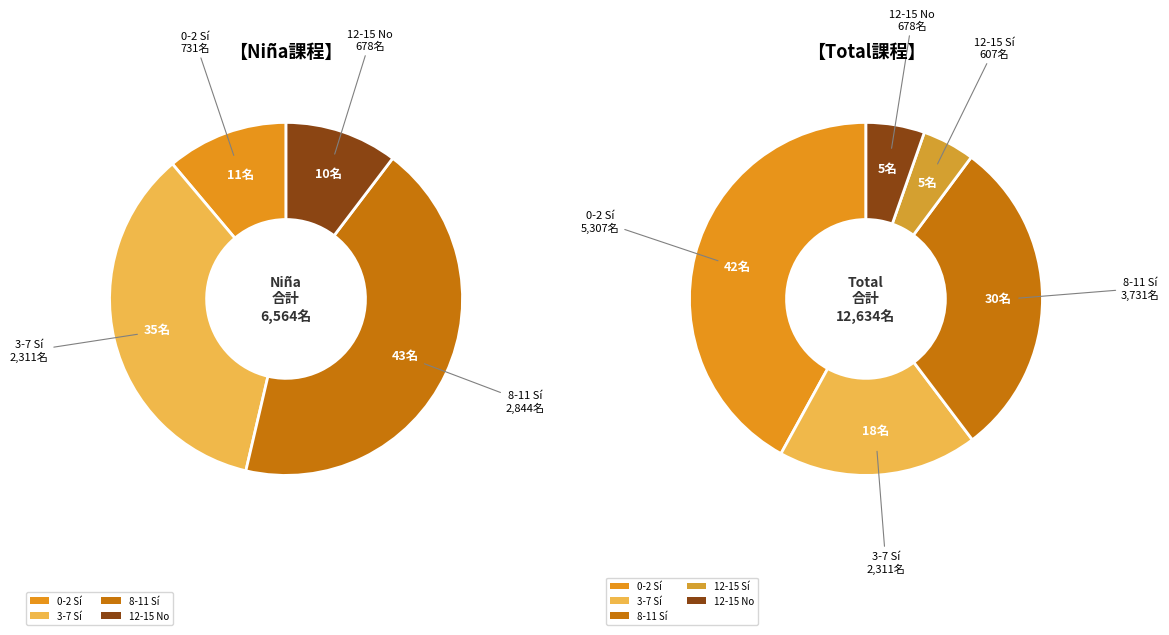

What is the change in value from 0-2 Sí to 12-15 Sí?

-4700